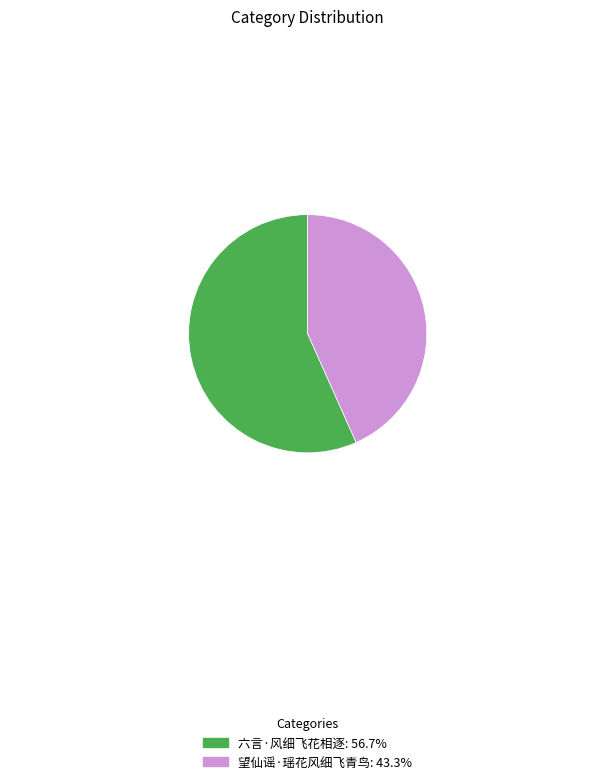

Is there a majority slice in this chart?

Yes